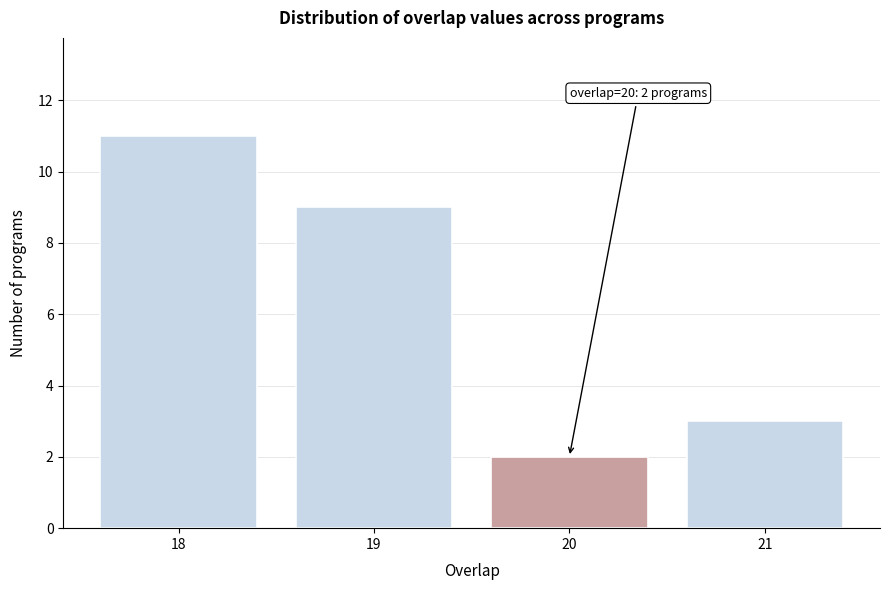

Reading left to right, extract all data points from this chart.

11	9	2	3